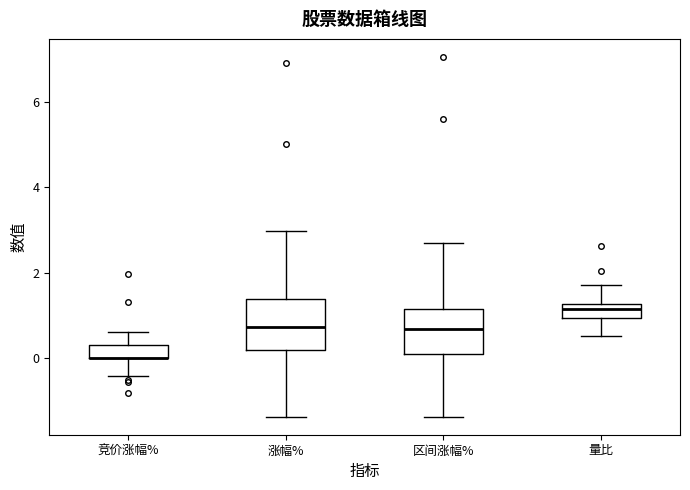

Where is the lower edge of the box for 涨幅% on the y-axis? The values are not printed on the chart, so give them approximately, as read against the axis.

0.2